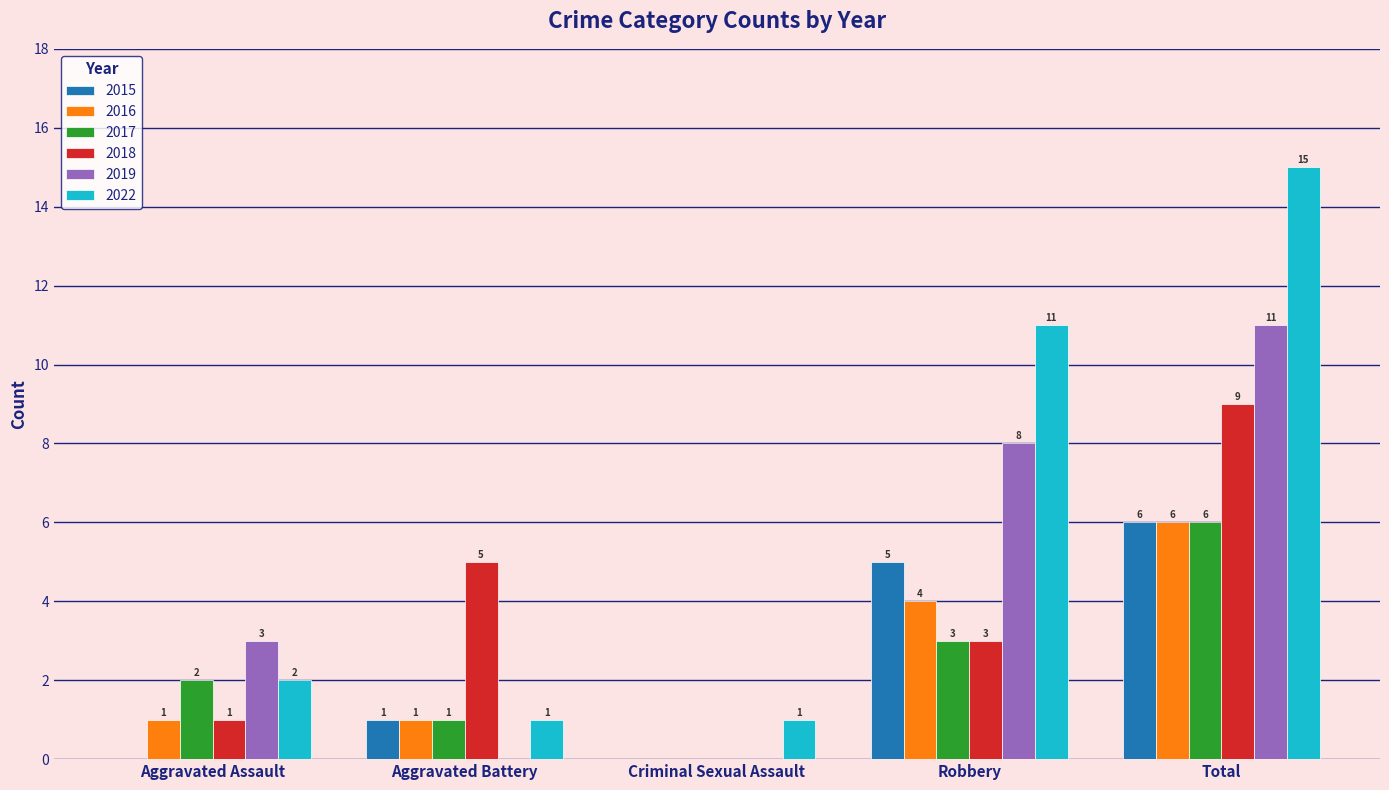

What is the sum of all 2022 values?

30